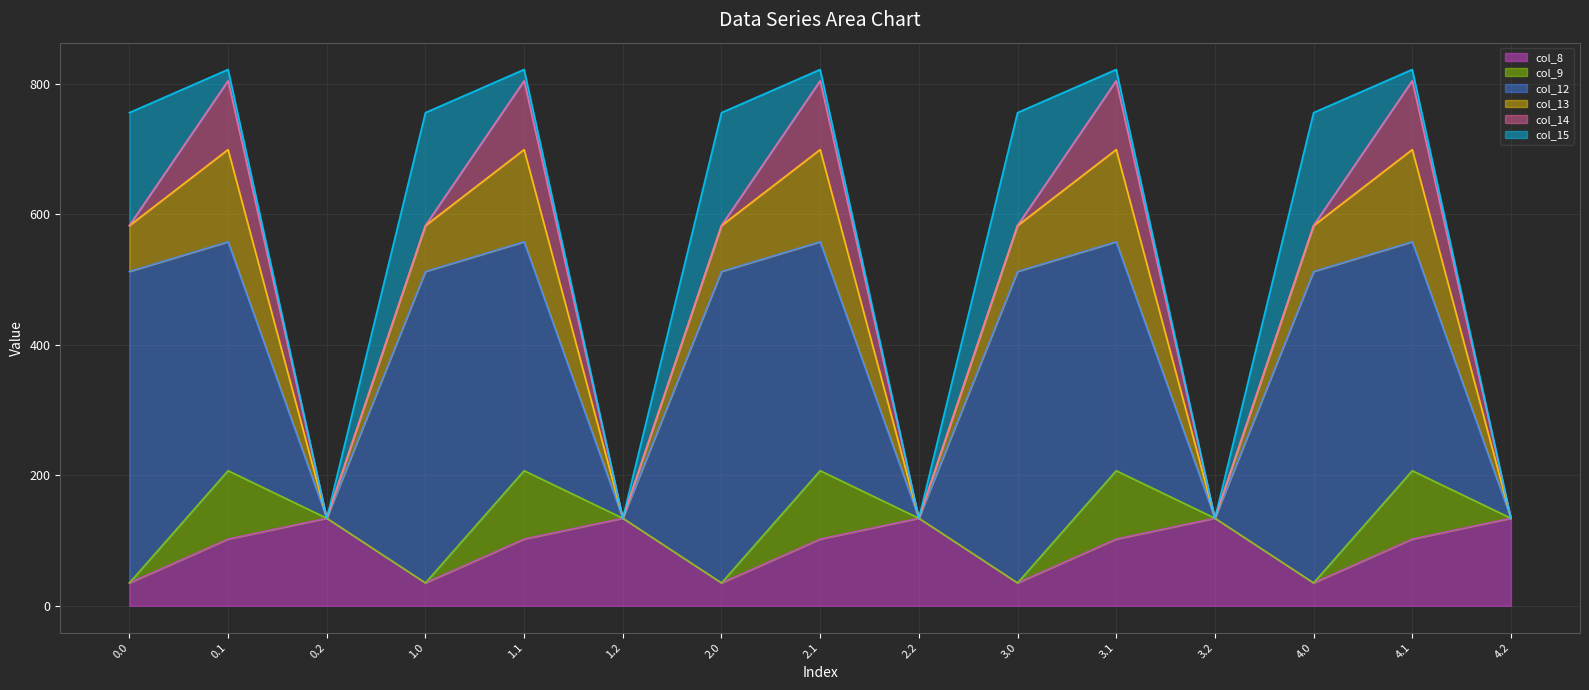

How many values in col_15 are above zero?

10